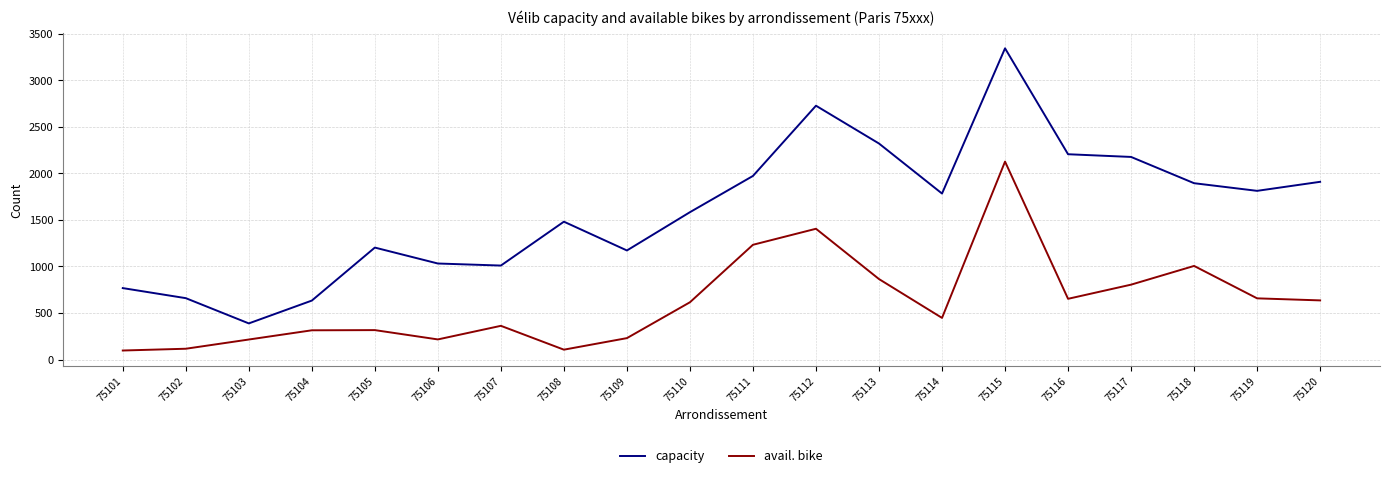

List the series in order of their peak value, highest first.

capacity, avail. bike